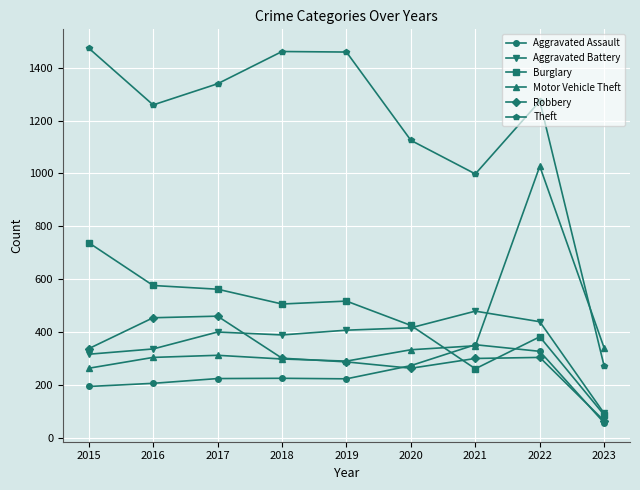

What is the minimum value for Motor Vehicle Theft?

263